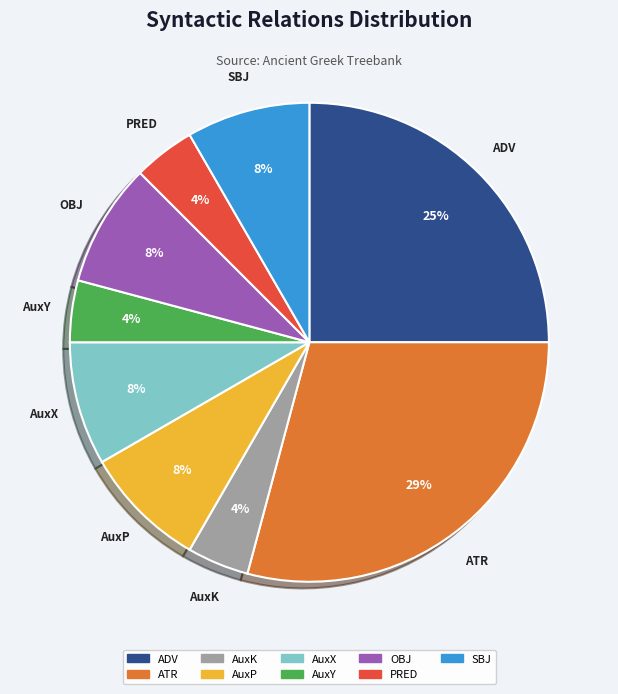

To the nearest percent, what is the average slice percentage?

11%